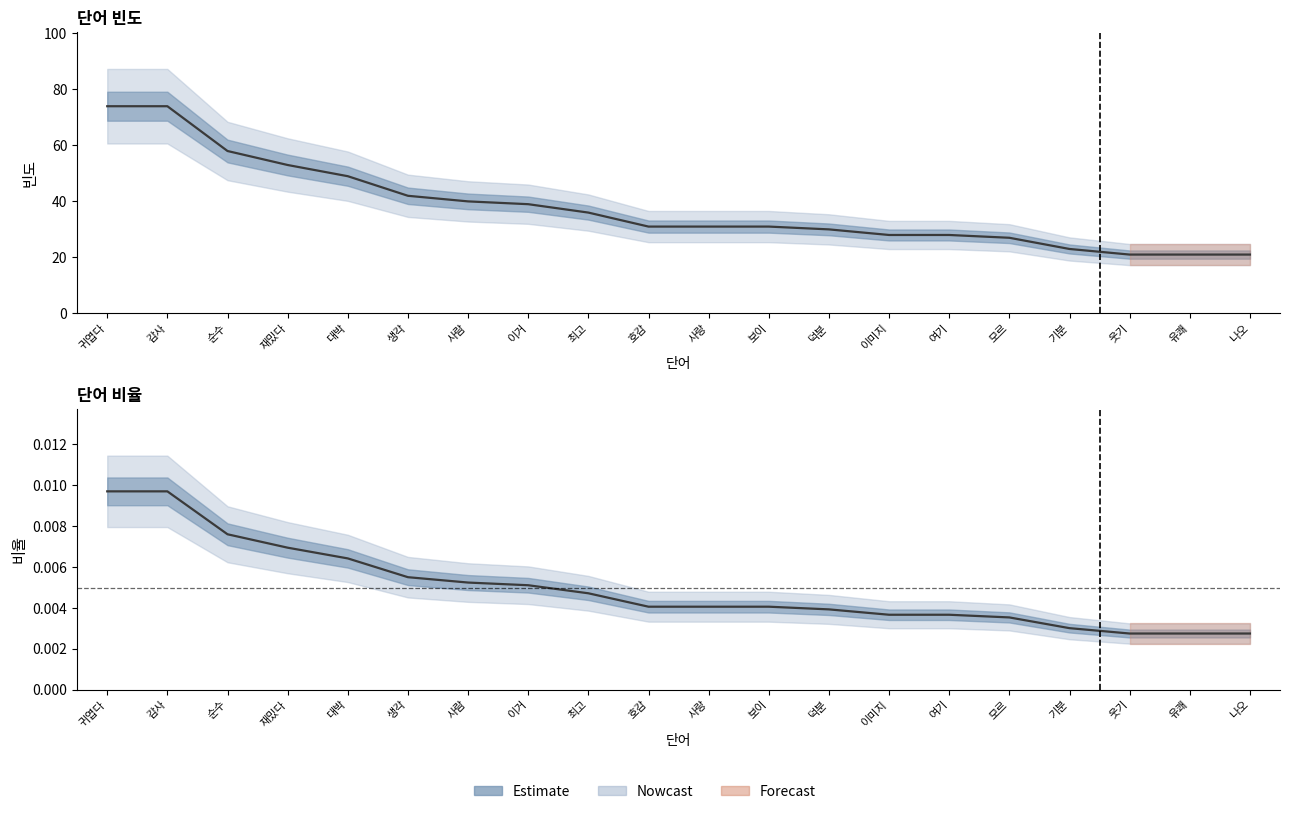

At how many categories does at least one series exceed 7?

20